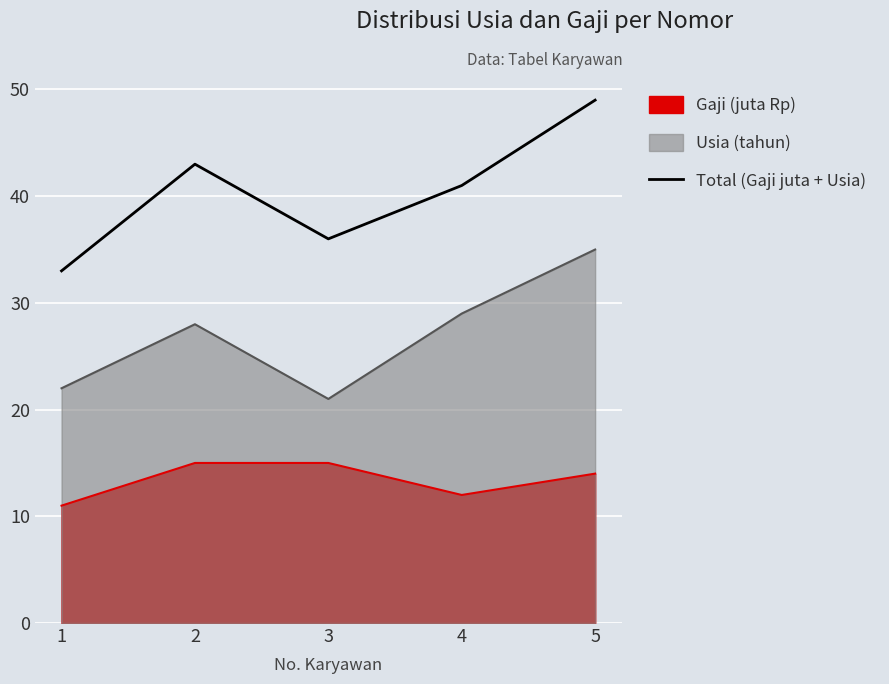

What is the difference between the maximum and second lowest values?

13